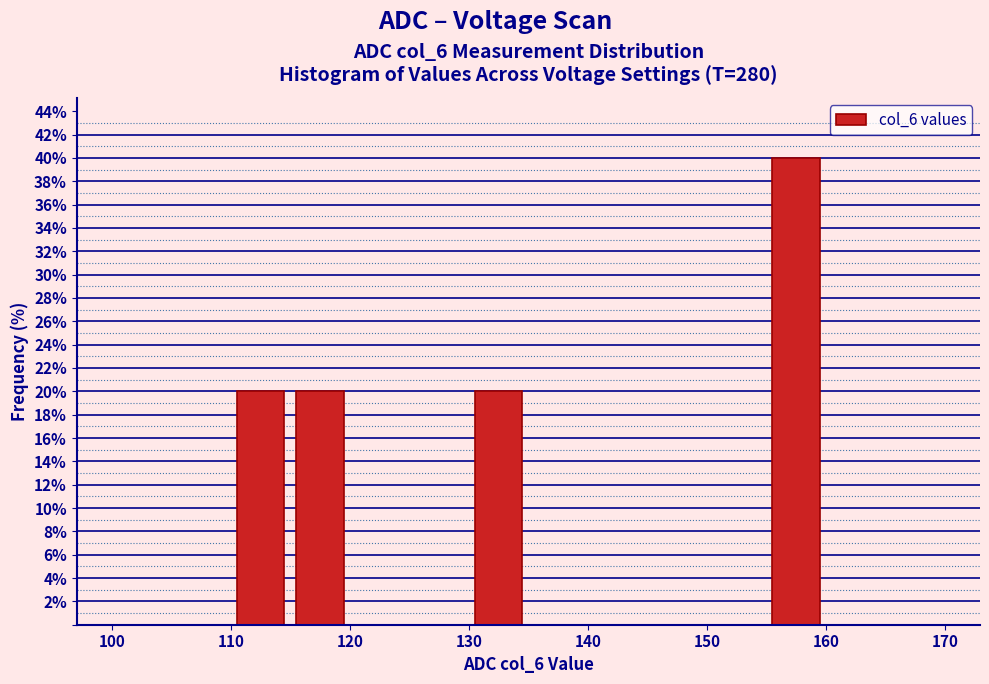

Over which range of the x-axis is the bar tallest?

155 to 160